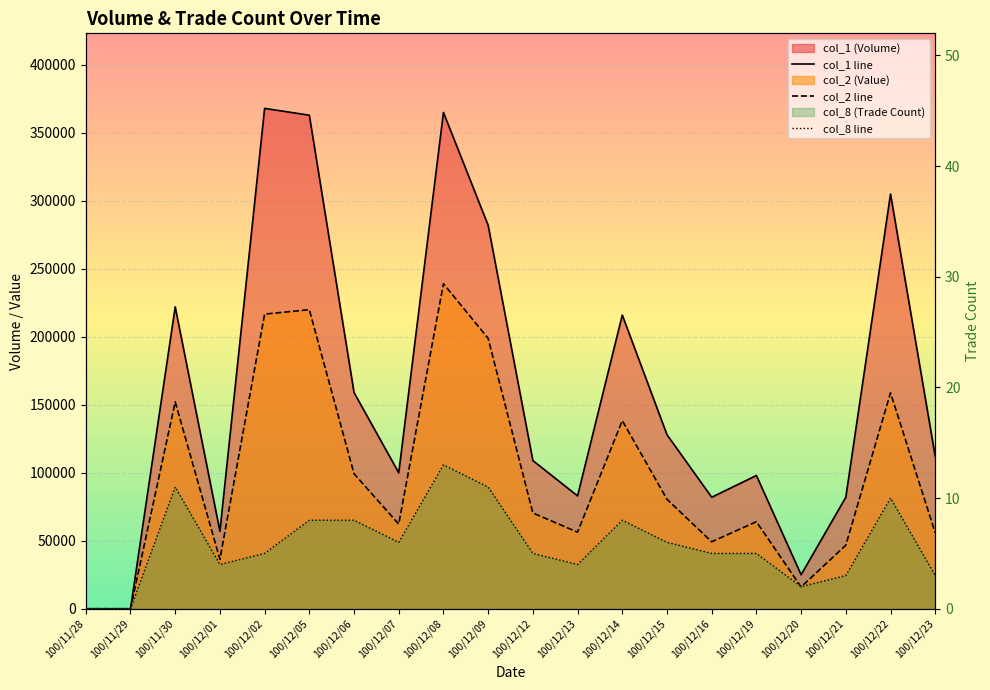

True or false: col_2 has a value of 198860 at 100/12/09.

True